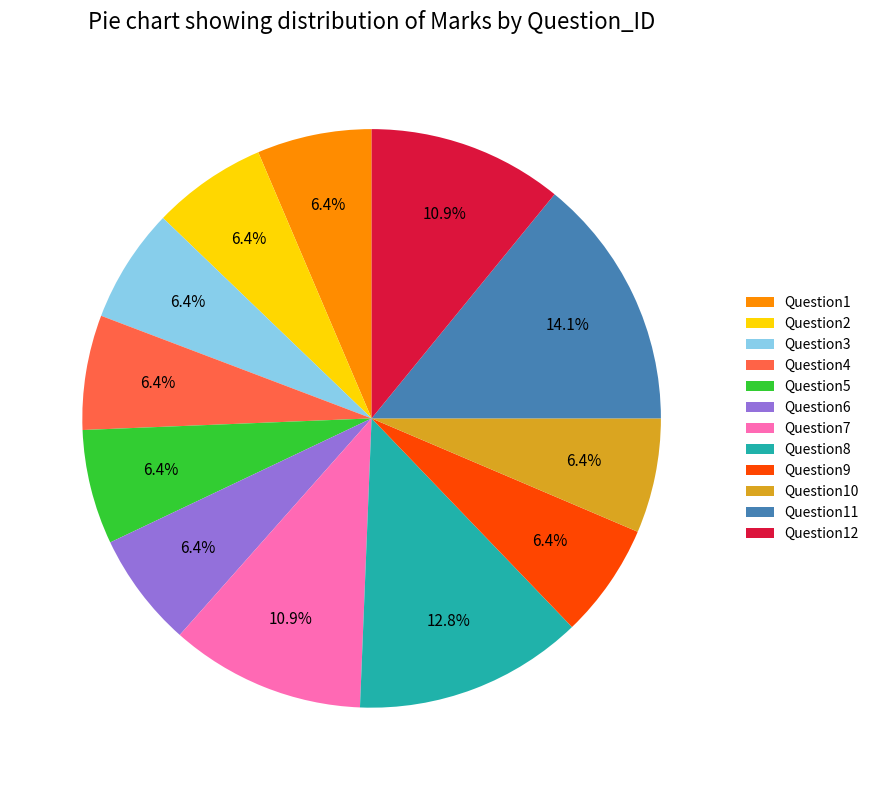

Combined, what portion of the pie is Question8 and Question12?

23.7%